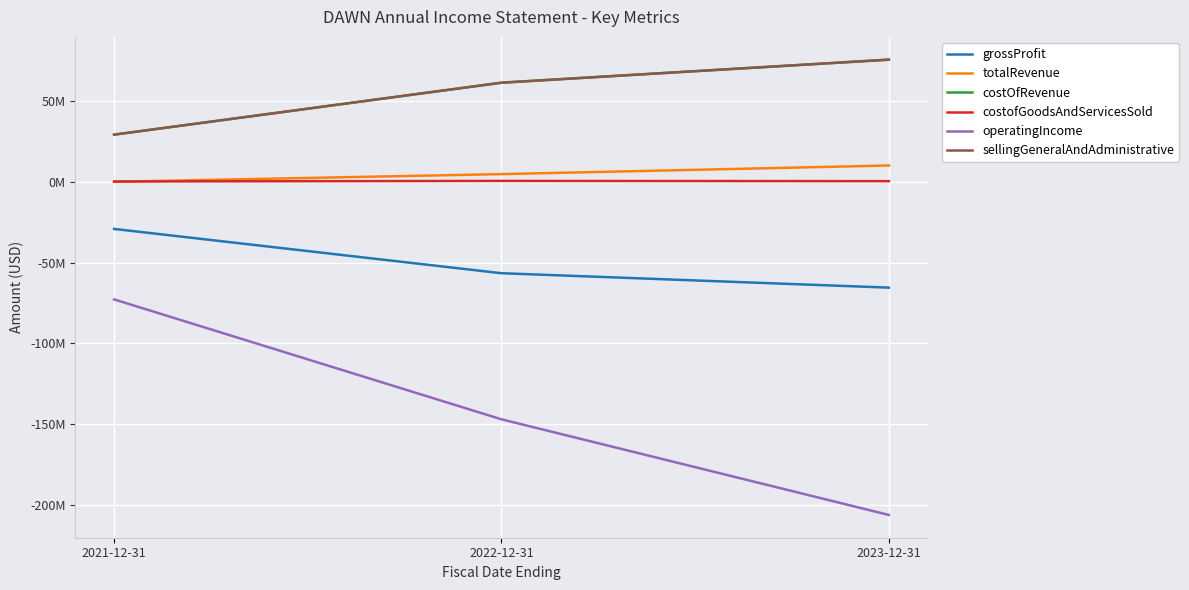

Does the chart have visible grid lines?

Yes